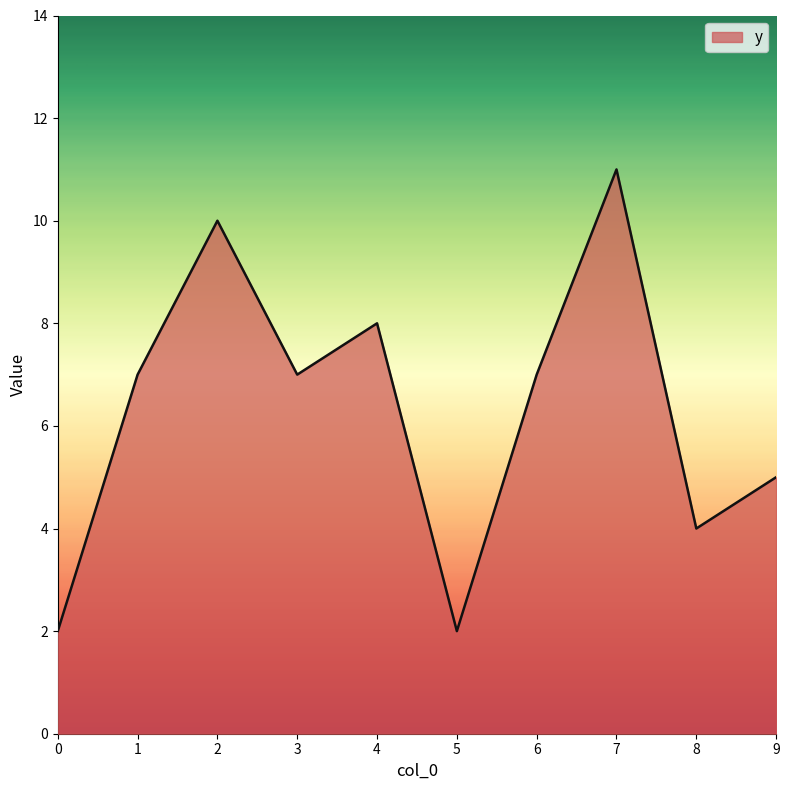

Between 0 and 6, which is larger?

6